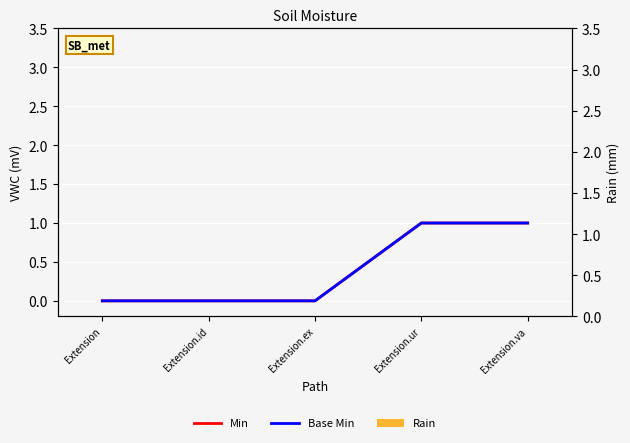

What position from the left is Extension.ur?

4